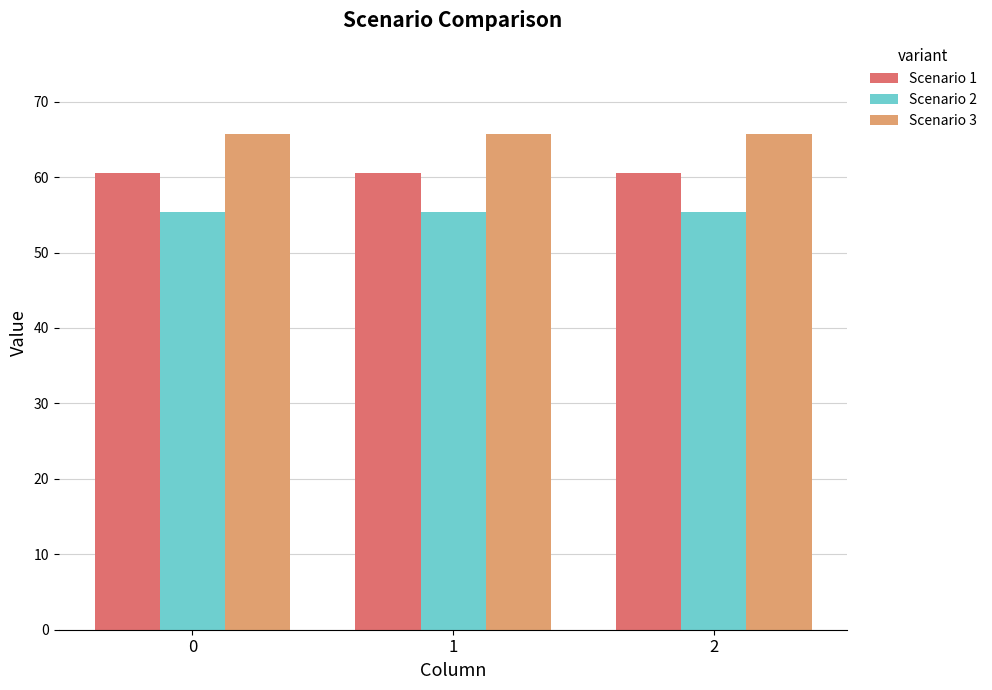

What is the average value of the Scenario 2 series?

55.3